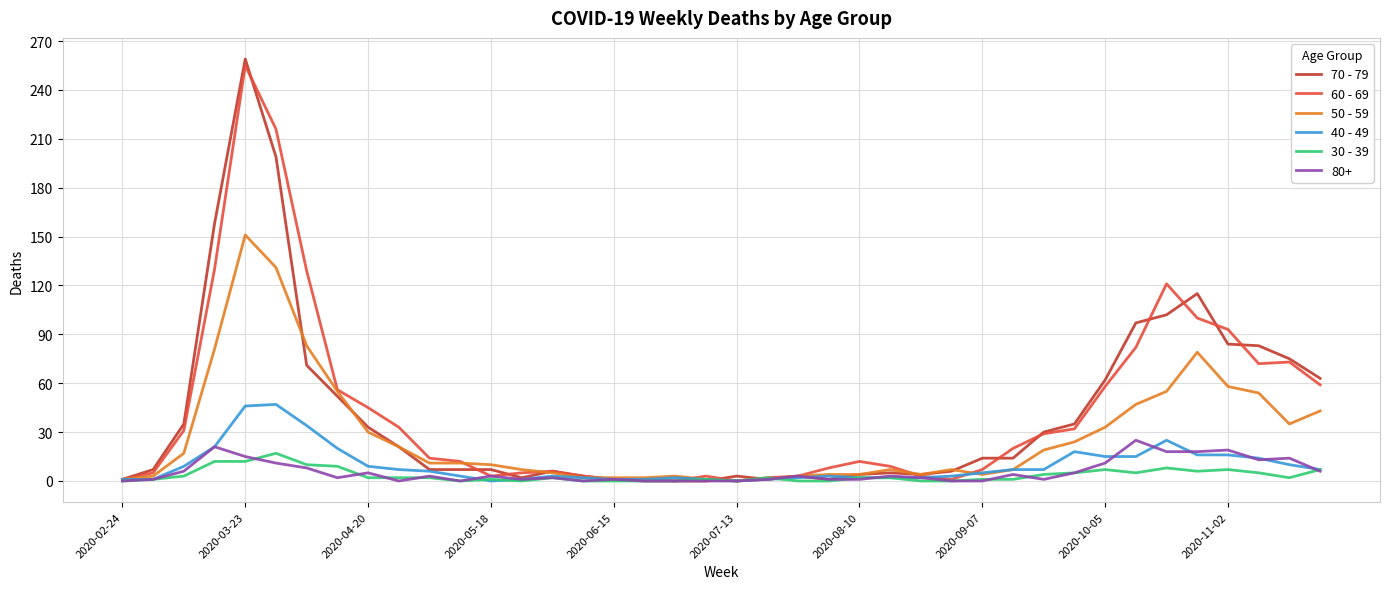

How many series are shown in this chart?

6